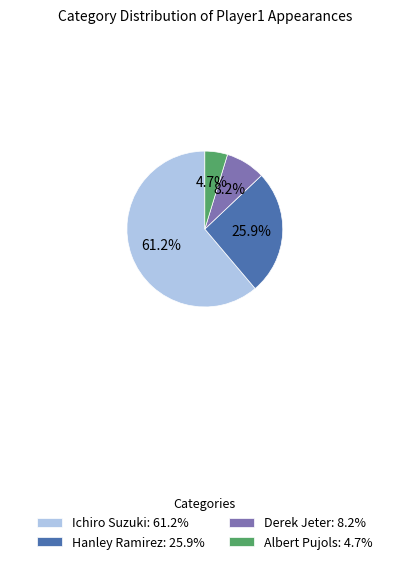

Combined, do Albert Pujols and Ichiro Suzuki account for over 50%?

Yes